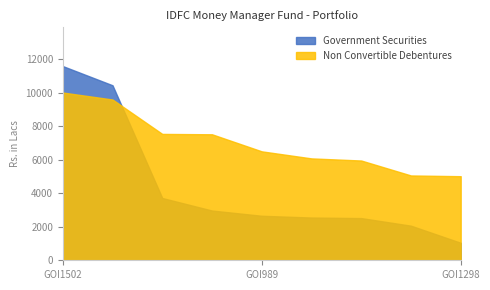

Rank the series by their maximum value, from highest to lowest.

Government Securities, Non Convertible Debentures